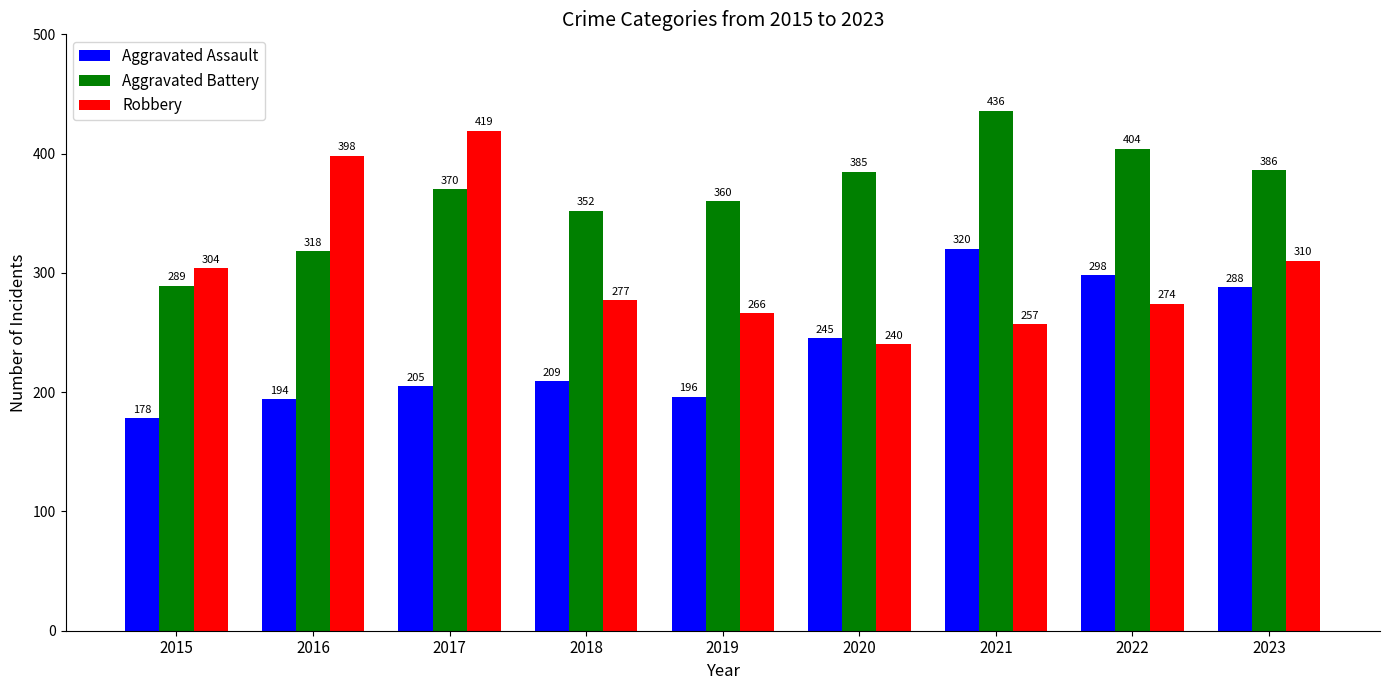

Where is Aggravated Battery nearest to the value 362?

2019